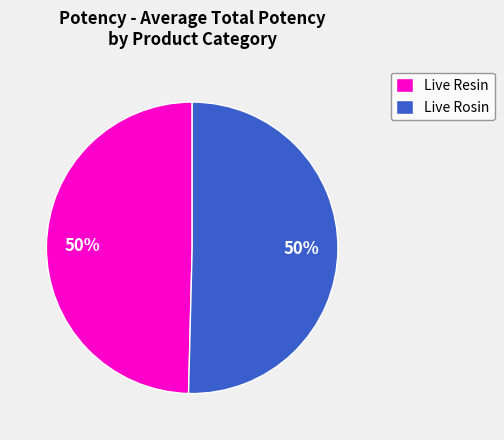

Is it true that Live Rosin is 50% of the pie?

True